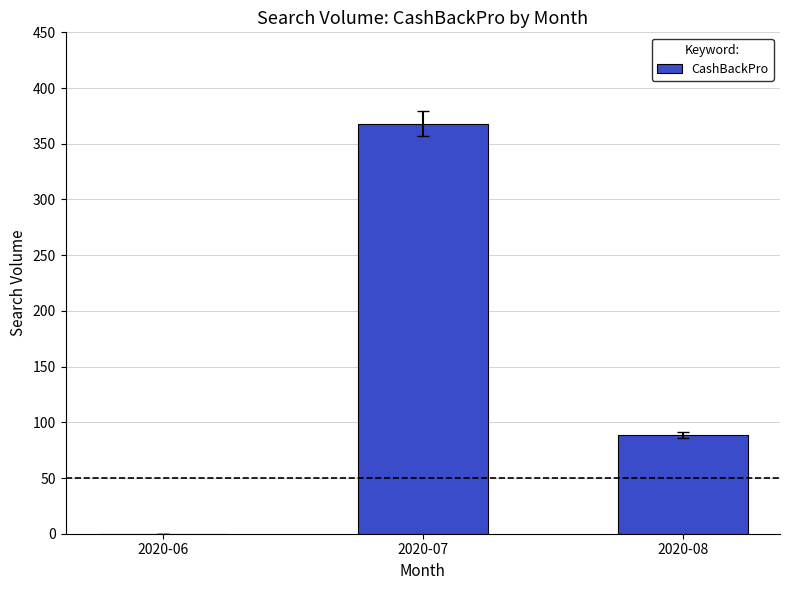

How many categories are shown in the chart?

3